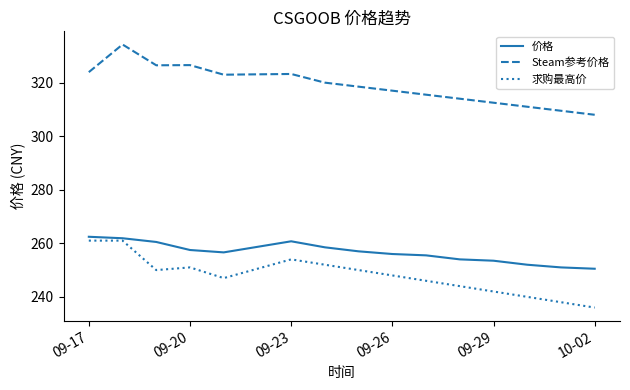

What is the maximum value for 价格?

262.4